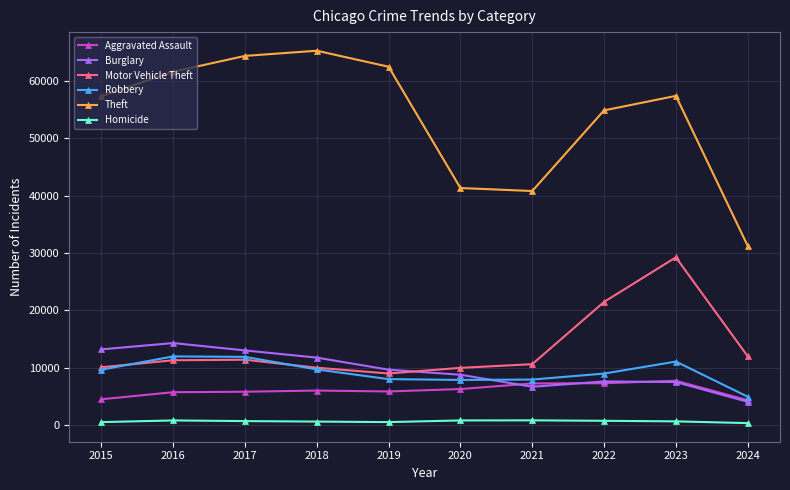

Between 2016 and 2019, which series saw the biggest shift?

Burglary